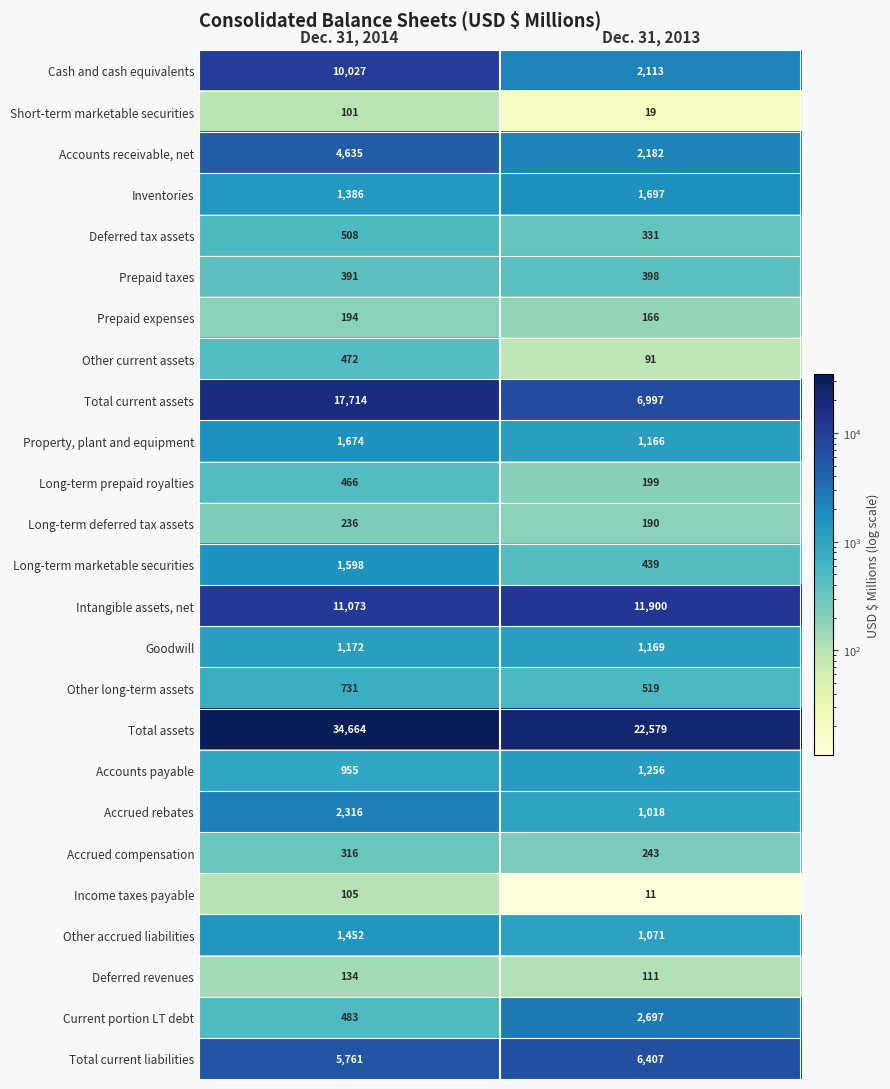

The Income taxes payable series shows 11 at Dec. 31, 2013. True or false?

True